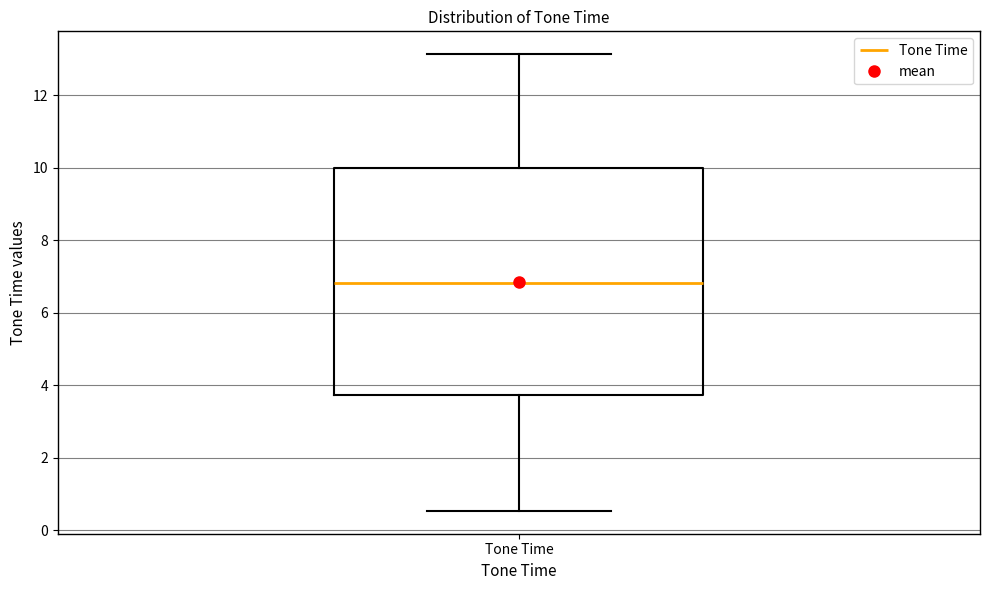

Read this box plot against the y-axis: the position of the median line, the range covered by the box, and the ends of both whiskers. The values are not printed on the chart, so give them approximately, as read against the axis.

median 6.8, box 3.8 to 10.0, whiskers 0.6 to 13.2